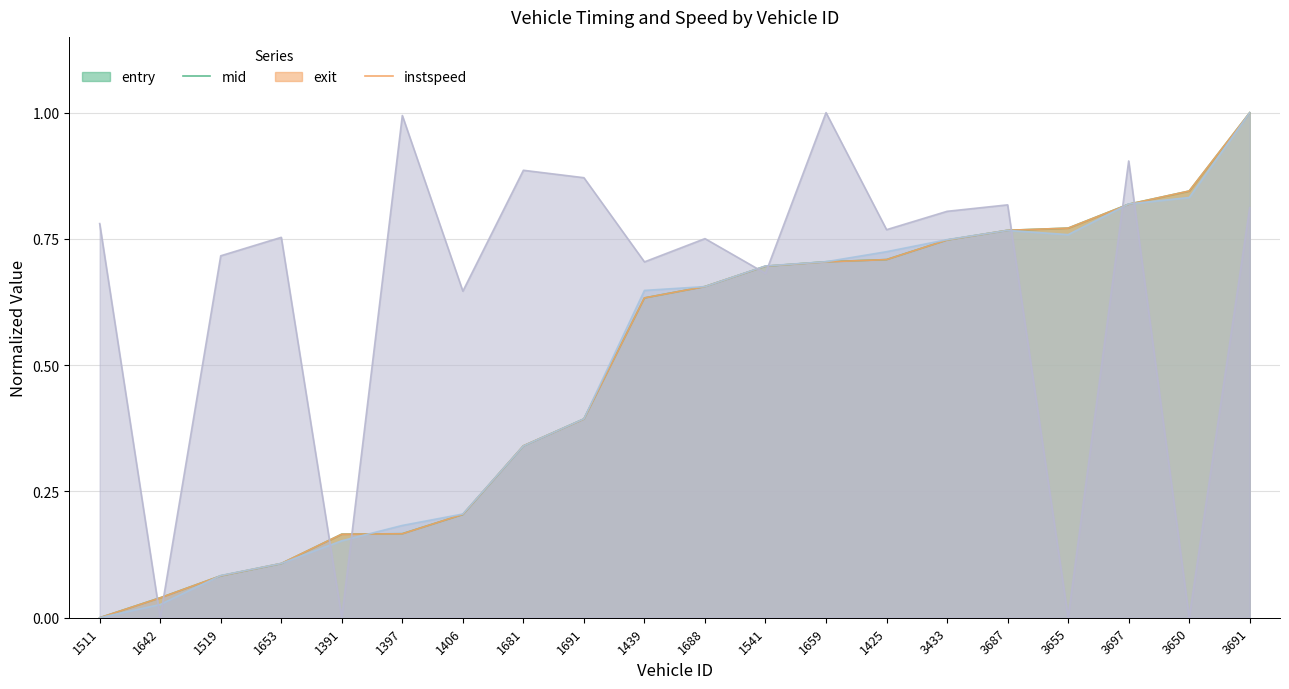

What is the average value of the exit series?

0.5